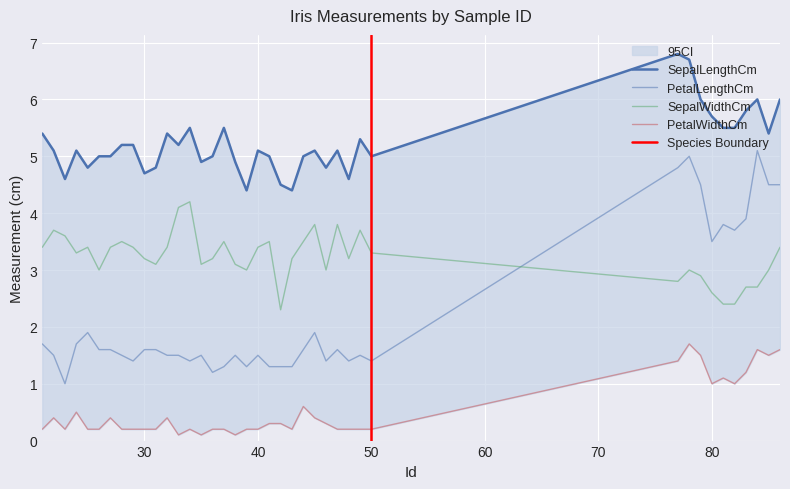

True or false: PetalWidthCm and SepalWidthCm cross at least once.

False